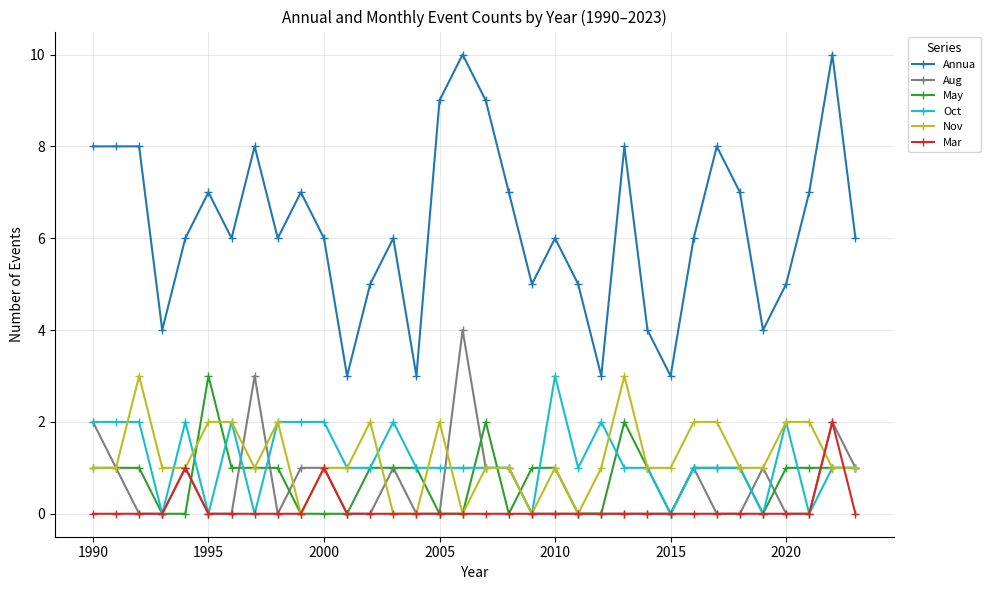

What is the maximum value shown in the chart?

10